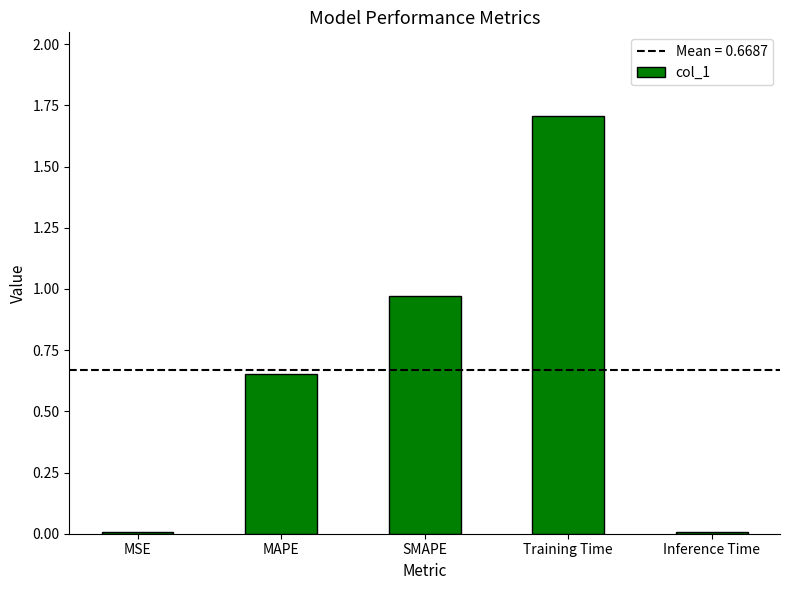

Count the number of data series in this chart.

1